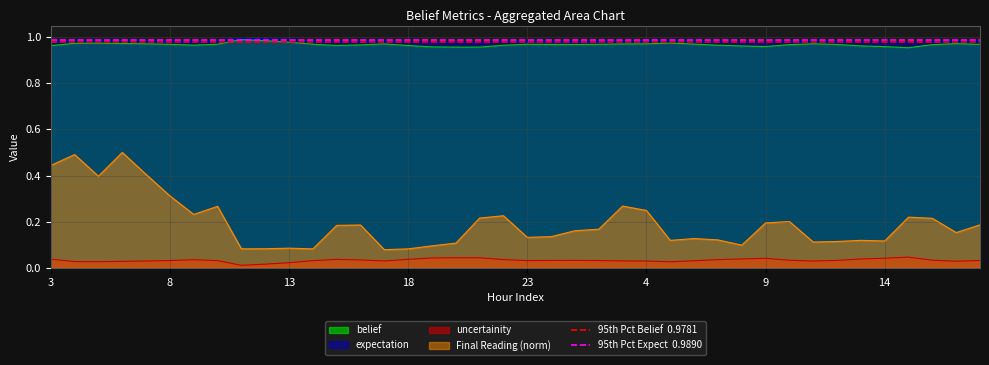

True or false: belief and uncertainity cross at least once.

False